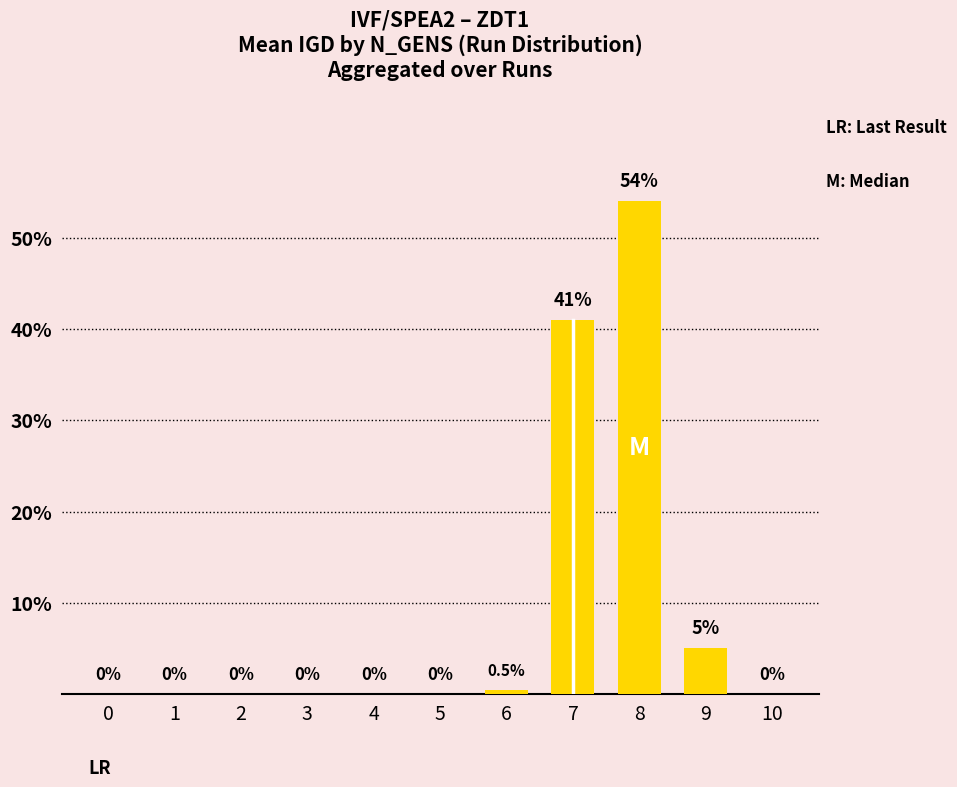

Between 10 and 8, which is larger?

8